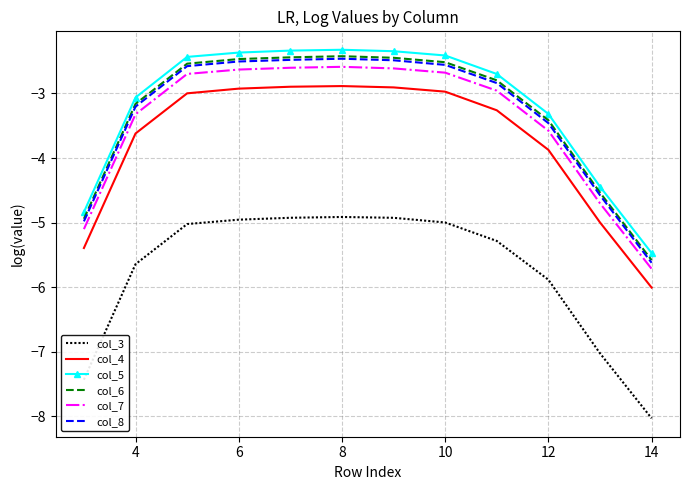

Which label corresponds to the largest value in the chart?

8